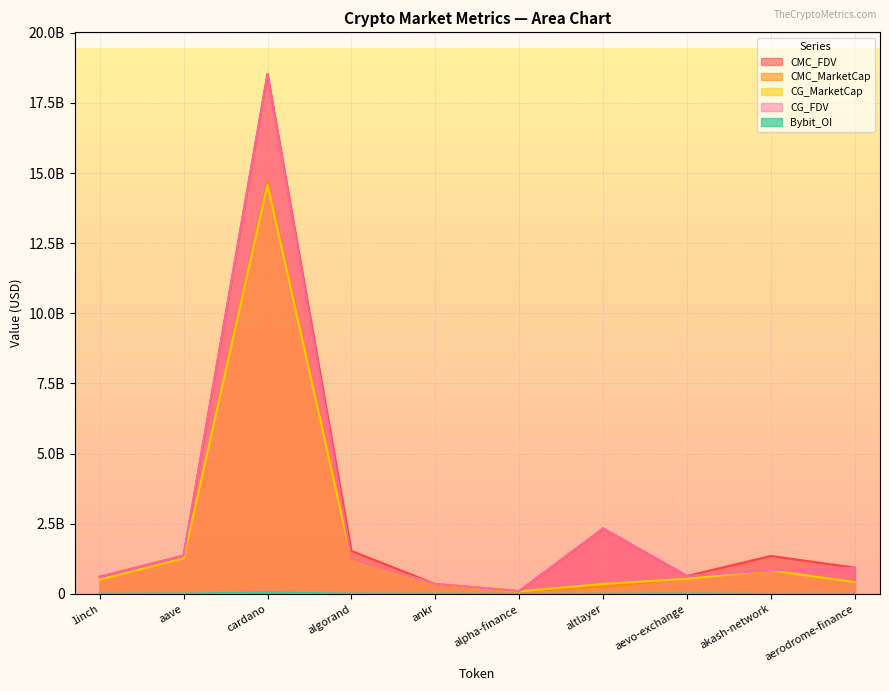

Reading right to left, transcribe all the data shown in this chart.

CMC_FDV: 934508338.5	1352905743.0	637925341.5	2330950524.4	97839000.2	351906408.0	1531558571.8	18528288558.4	1362484972.1	608847193.4
CMC_MarketCap: 421281326.6	837530489.8	536098613.8	256404557.7	86391837.2	351906408.0	1253043911.5	14709563001.1	1264522101.7	508069619.5
CG_MarketCap: 418211184.0	835888378.0	535372212.0	354572915.0	86598380.0	352430980.0	1254407611.0	14582438895.0	1265799329.0	509280080.0
CG_FDV: 927701732.0	837361569.0	637060967.0	2331438347.0	98072910.0	352430980.0	1254407618.0	18535643341.0	1363861147.0	610297445.0
Bybit_OI: 0.0	0.0	10907818.0	3229555.0	1200157.0	5830068.0	8004013.0	55891740.0	9817636.0	5581021.0